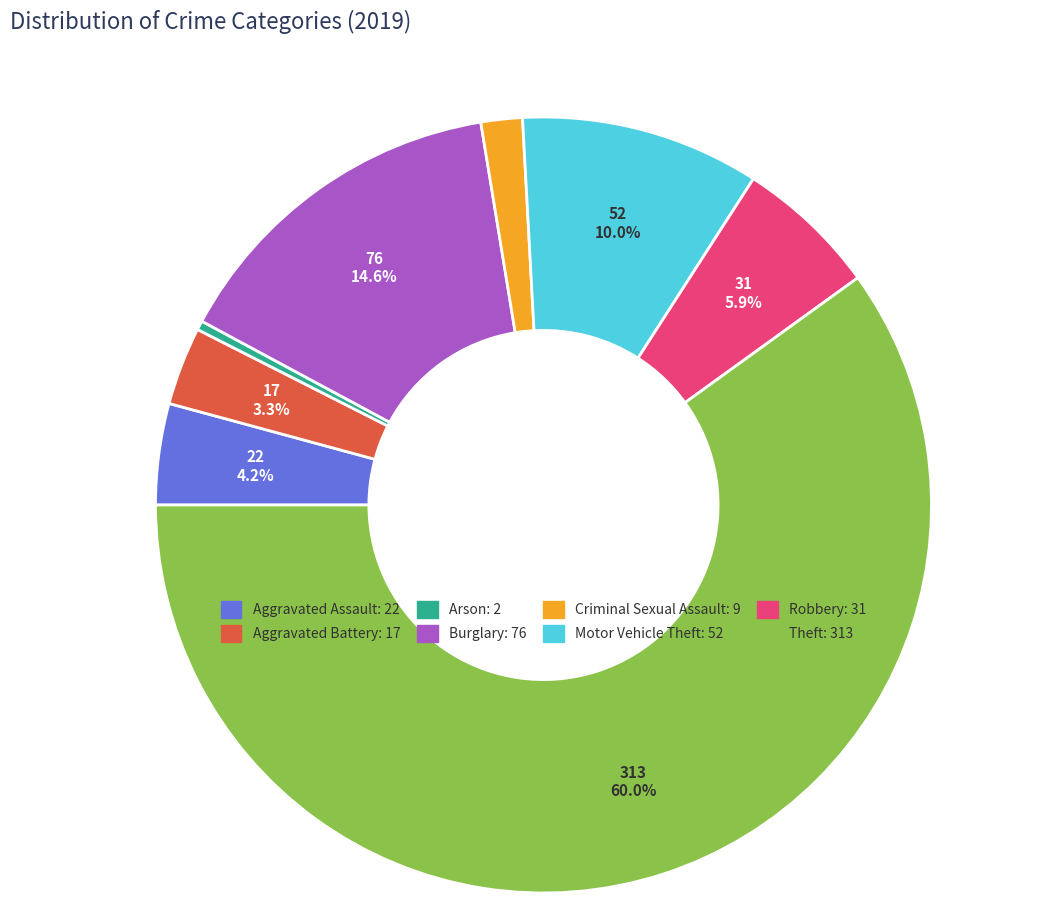

Between Aggravated Assault and Theft, which is larger?

Theft